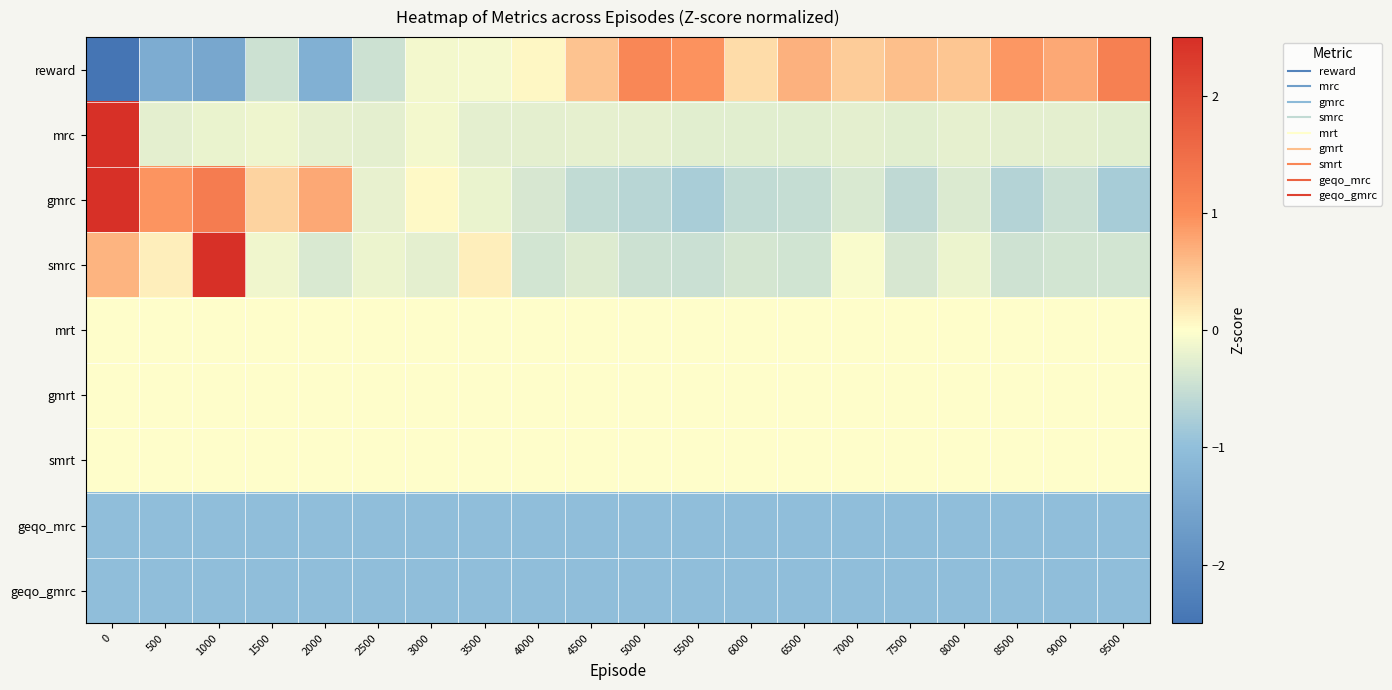

Count the number of data series in this chart.

9